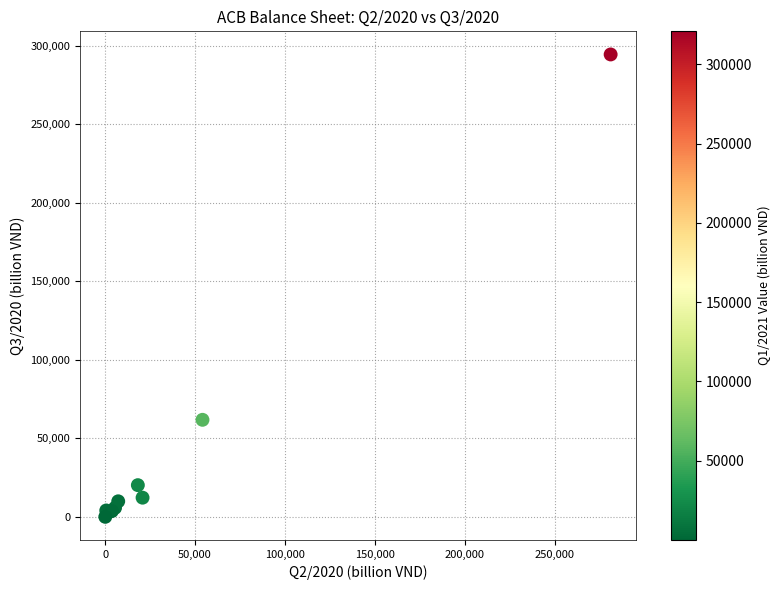

What Y value in the scatter plot is closest to 147285?

61865